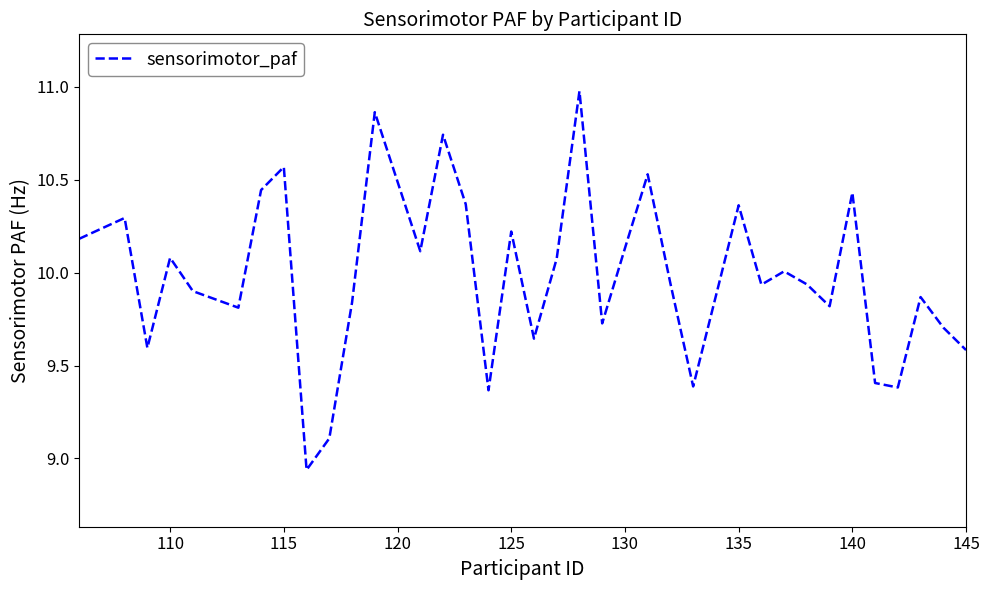

What is the maximum value shown in the chart?

11.0